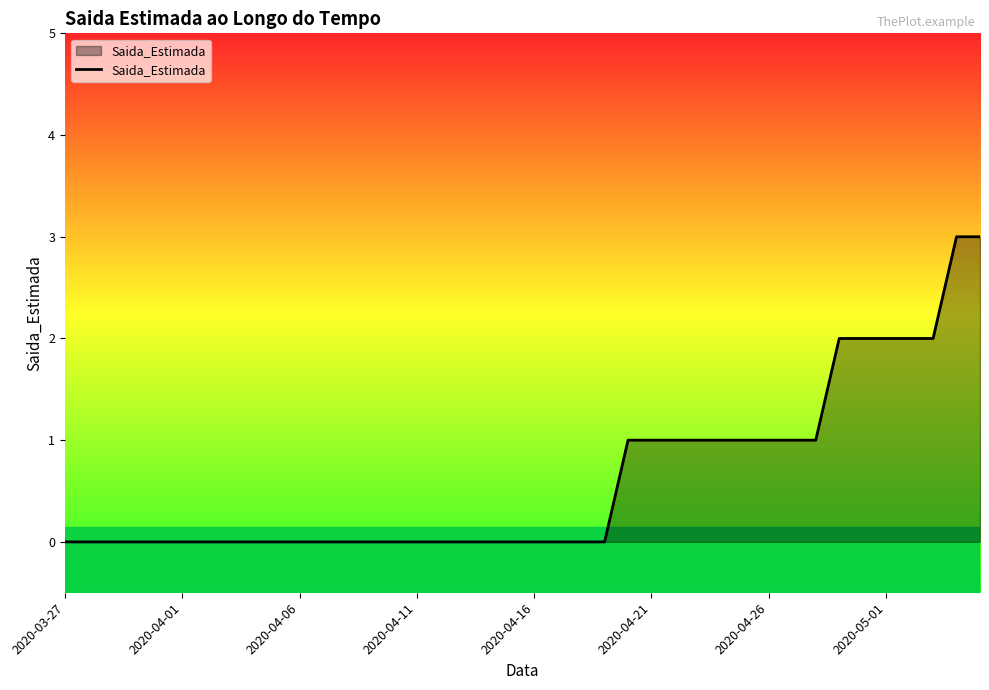

What is the maximum value shown in the chart?

3